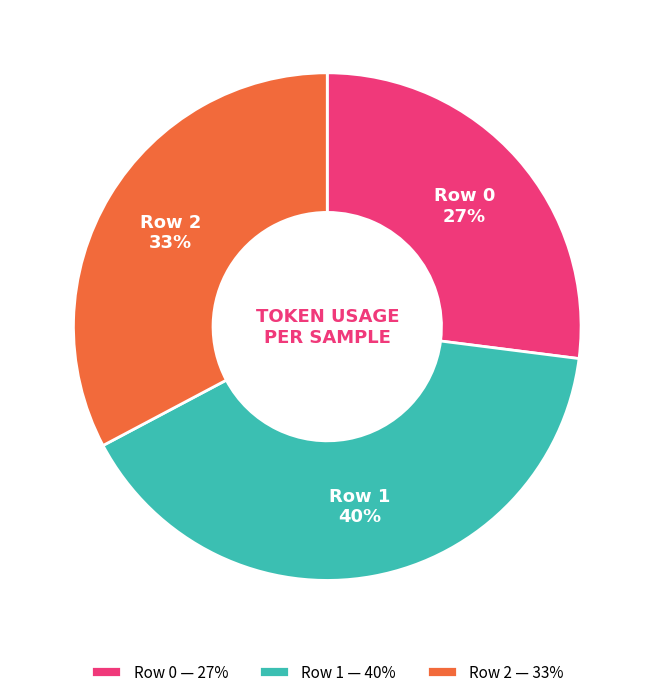

What percentage is the Row 0 — 27% slice, to the nearest percent?

27%